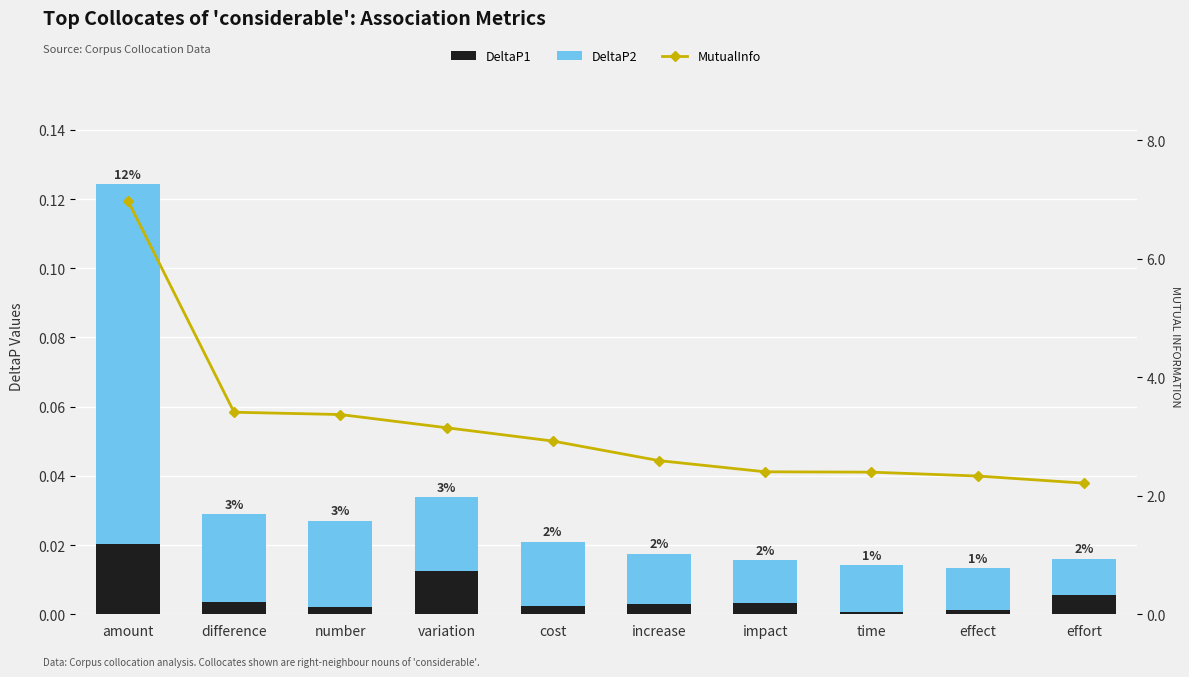

Reading left to right, extract all data points from this chart.

DeltaP1: amount=0.0	difference=0.0	number=0.0	variation=0.0	cost=0.0	increase=0.0	impact=0.0	time=0.0	effect=0.0	effort=0.0
DeltaP2: amount=0.1	difference=0.0	number=0.0	variation=0.0	cost=0.0	increase=0.0	impact=0.0	time=0.0	effect=0.0	effort=0.0
MutualInfo: amount=7.0	difference=3.4	number=3.4	variation=3.1	cost=2.9	increase=2.6	impact=2.4	time=2.4	effect=2.3	effort=2.2